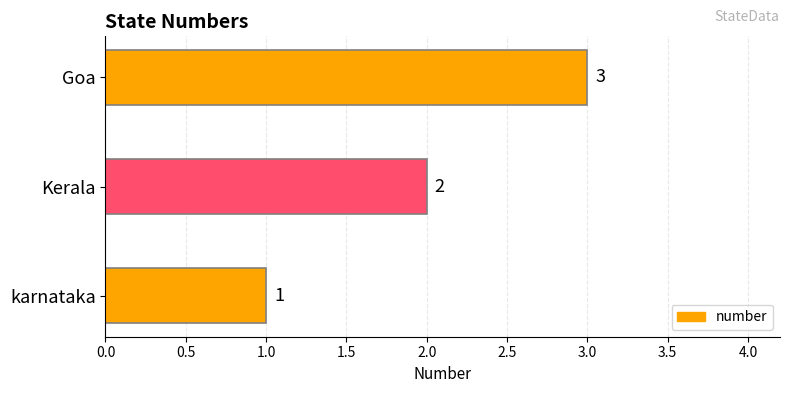

Which has a higher value, Kerala or karnataka?

Kerala